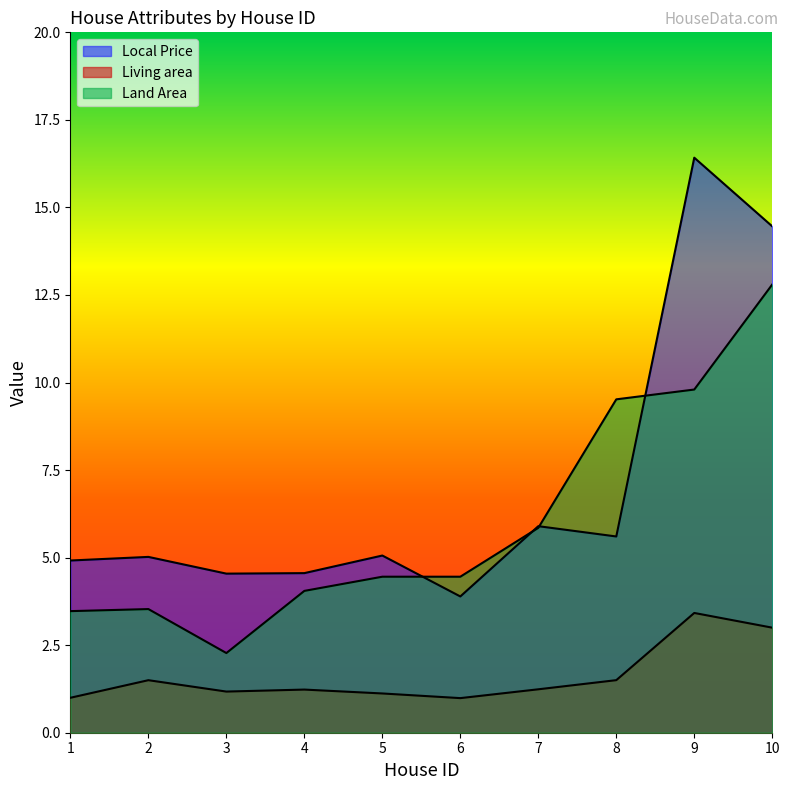

List the labels in order of Local Price value, largest first.

9, 10, 7, 8, 5, 2, 1, 4, 3, 6